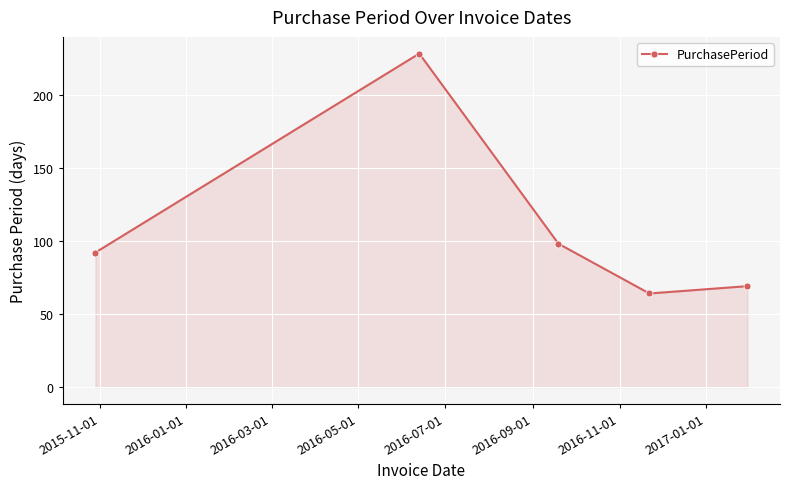

How many lines are shown in the chart?

1